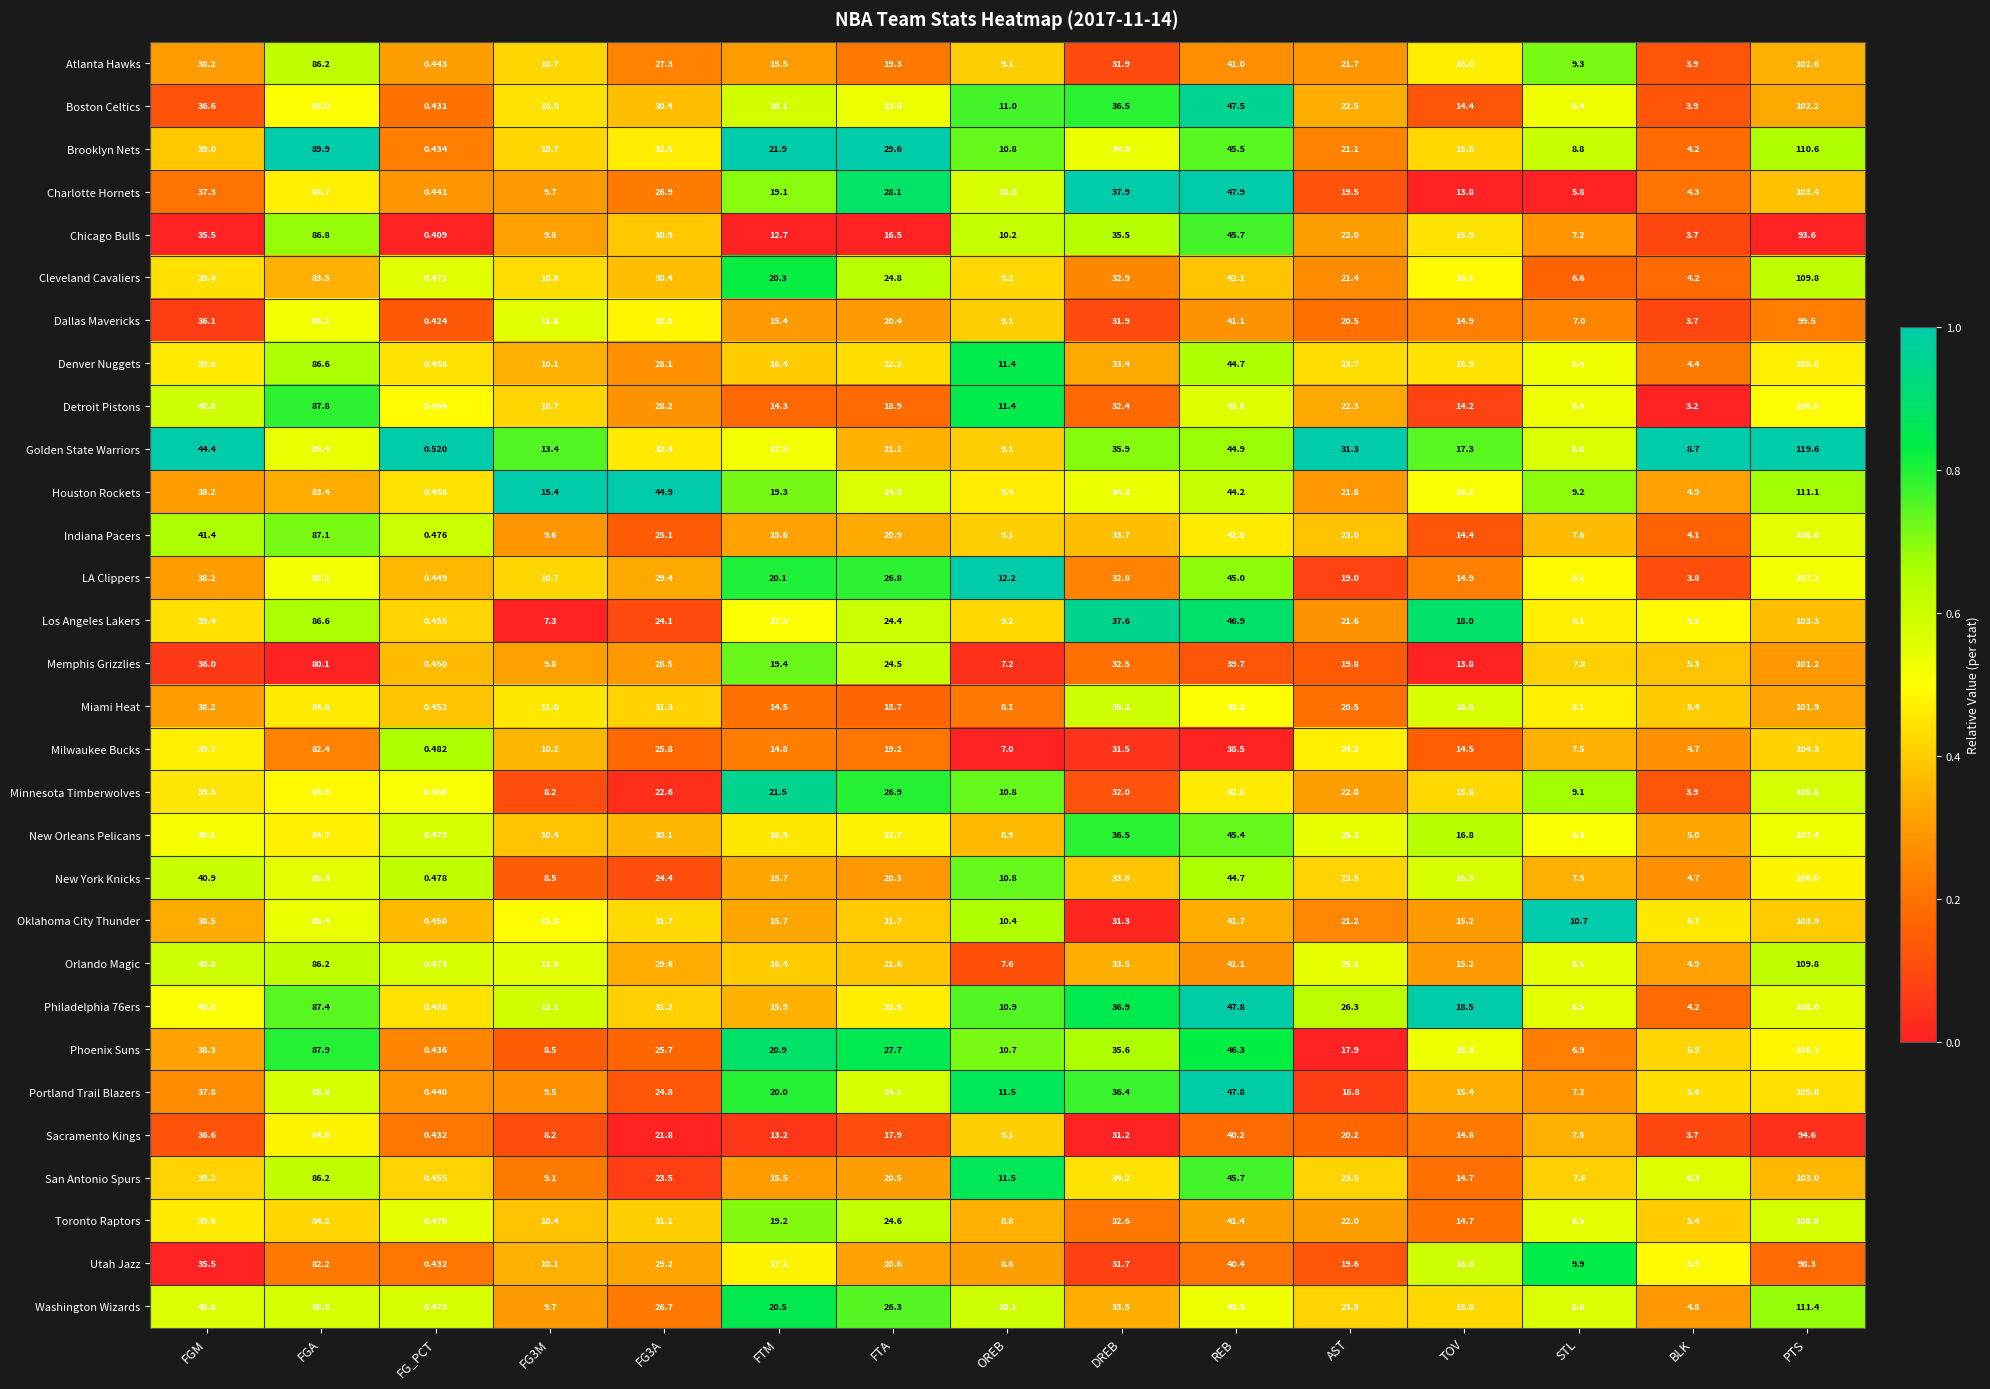

What is the total value across all series at TOV?

468.9